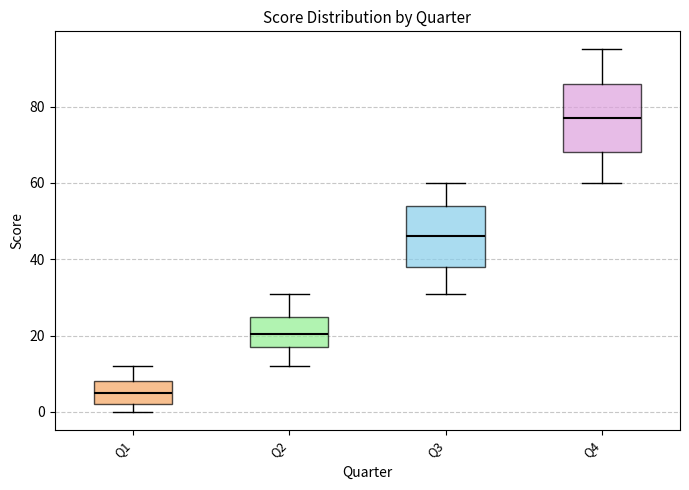

Reading left to right, transcribe this box plot: for each box, give where its median line is, the range the box spans, and where its two whiskers end, as read against the y-axis. The values are not printed on the chart, so give them approximately, as read against the axis.

Q1: median 6, box 2 to 8, whiskers 0 to 12
Q2: median 20, box 18 to 26, whiskers 12 to 32
Q3: median 46, box 38 to 54, whiskers 32 to 60
Q4: median 78, box 68 to 86, whiskers 60 to 96